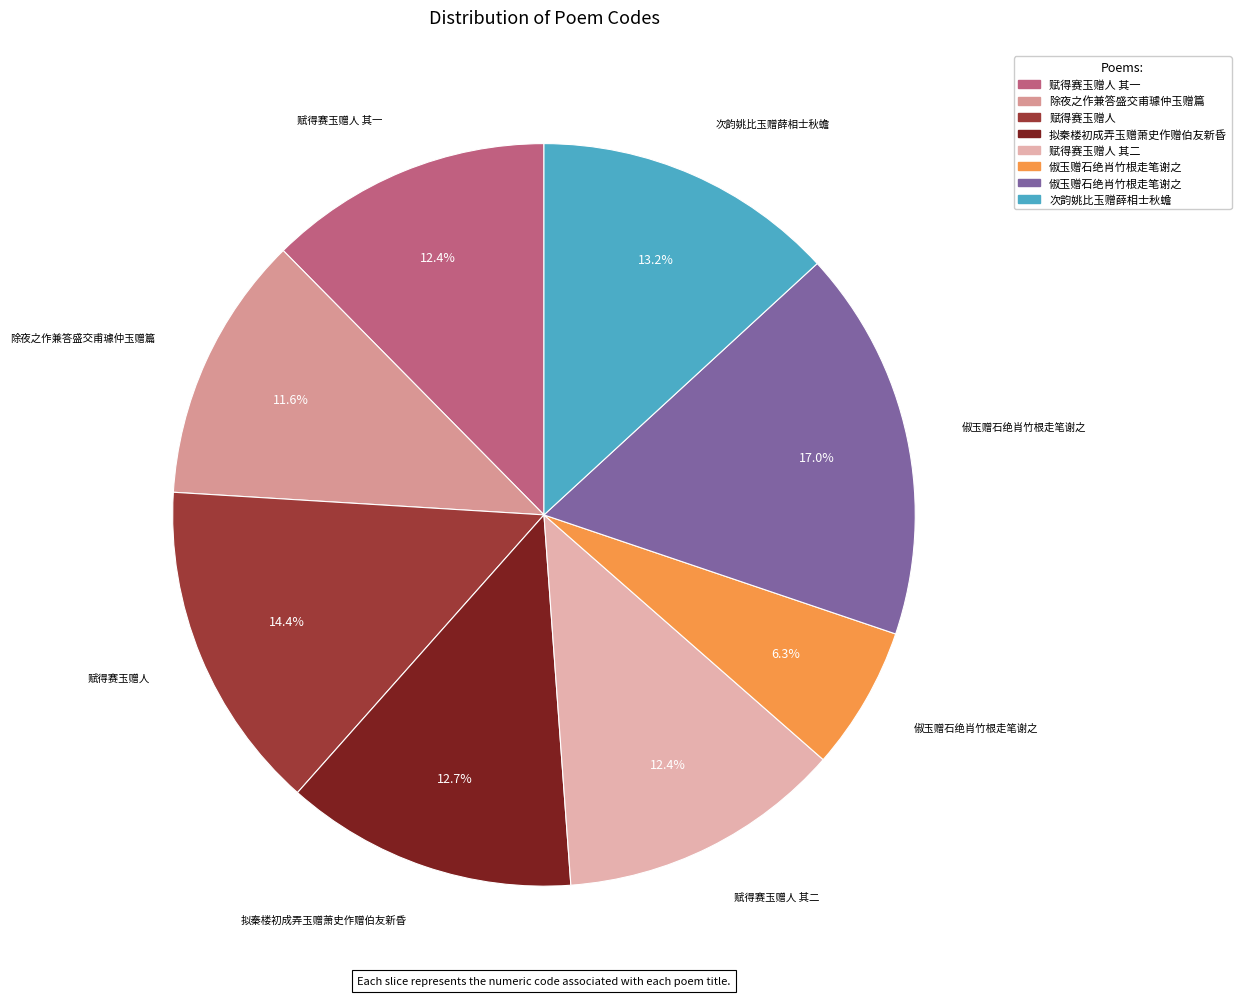

How many slices are in this pie chart?

8